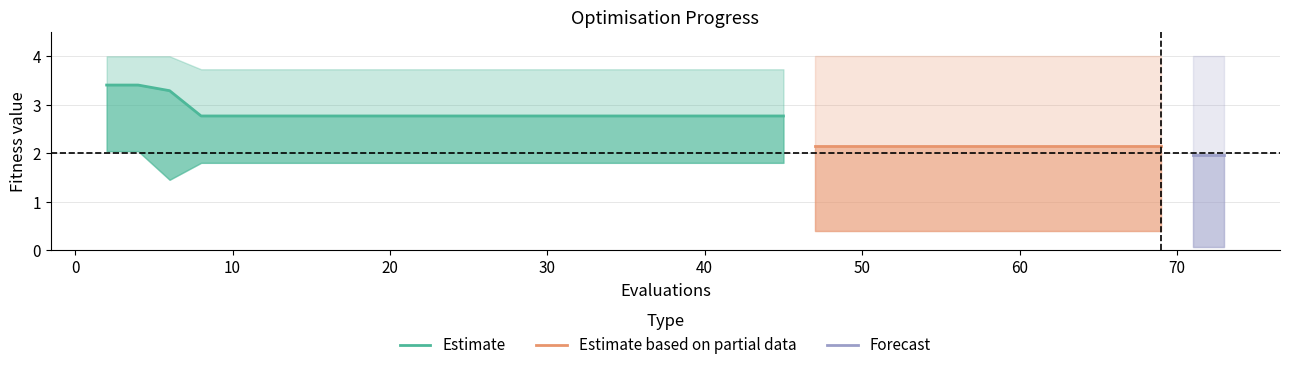

True or false: best and worst intersect in this chart.

False